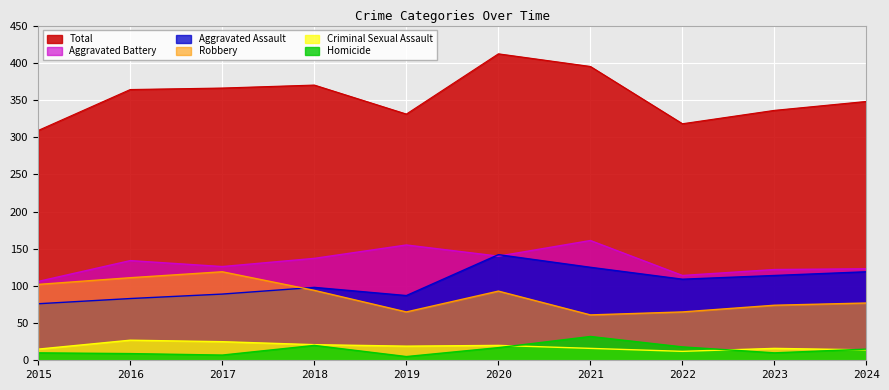

The Total series shows 395 at 2021. True or false?

True